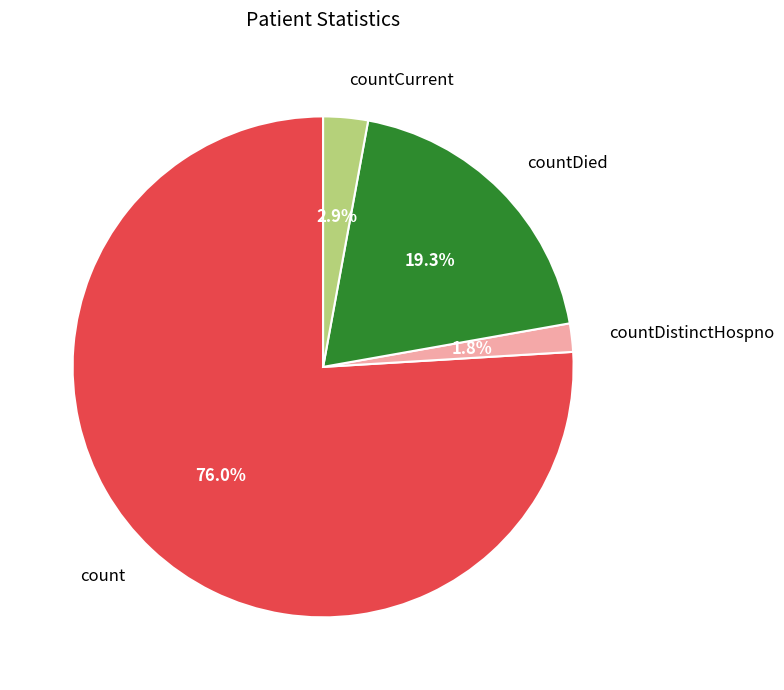

Does count account for over 50% of the chart?

Yes